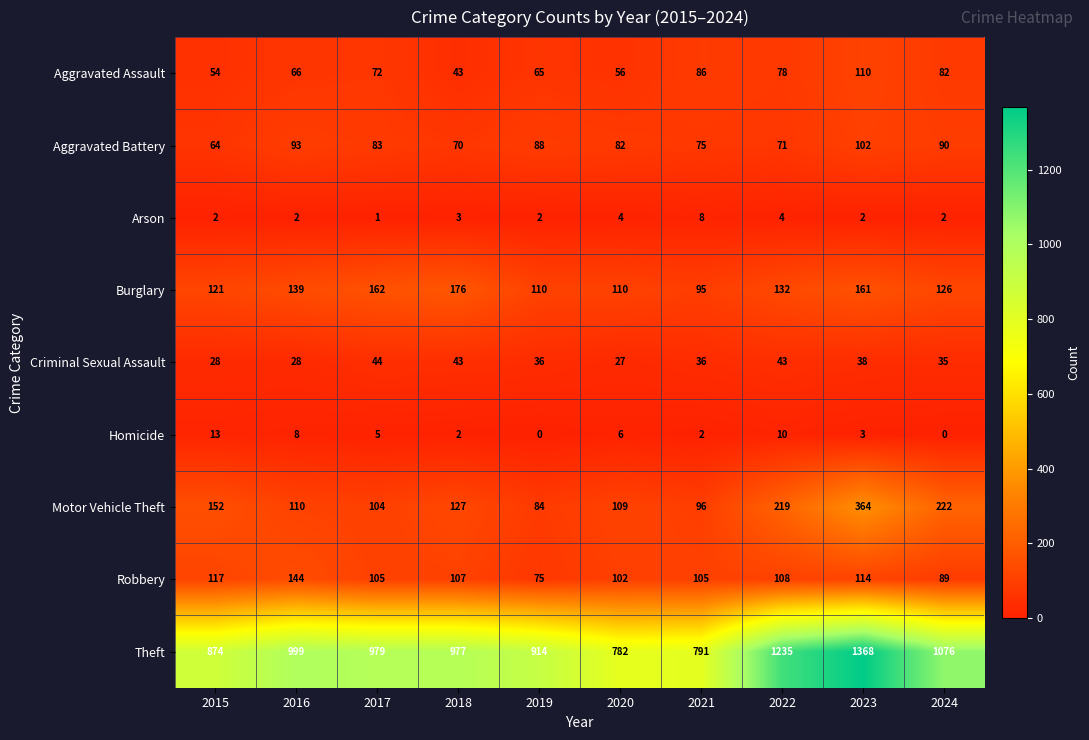

Between 2016 and 2020, which series saw the biggest shift?

Theft